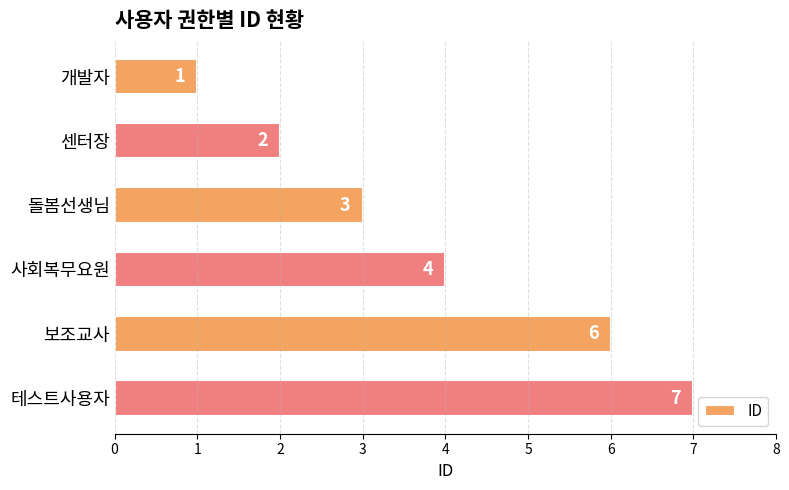

What is the difference between the second highest and minimum values?

5